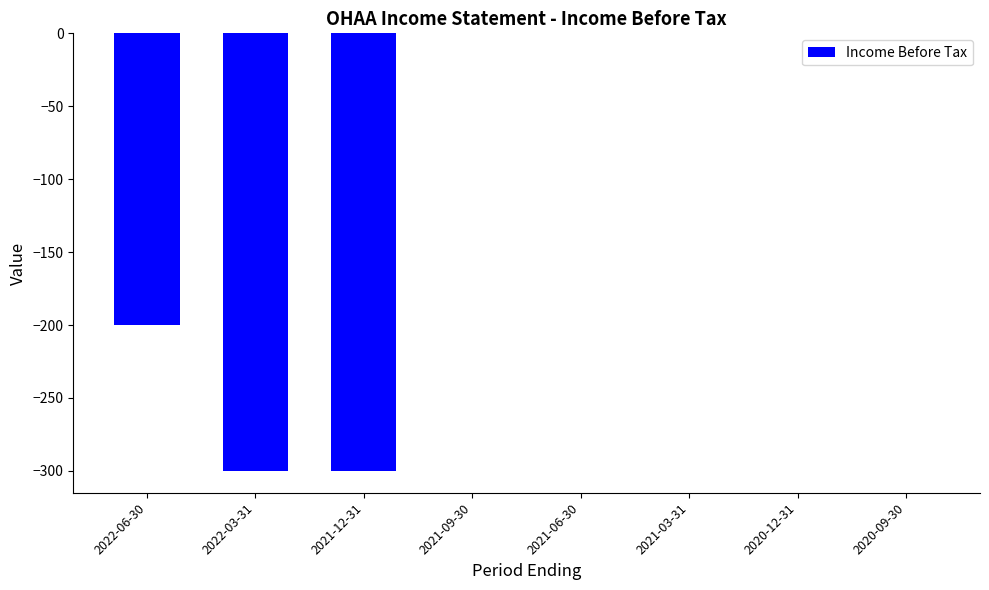

Does the chart contain stacked bars?

No